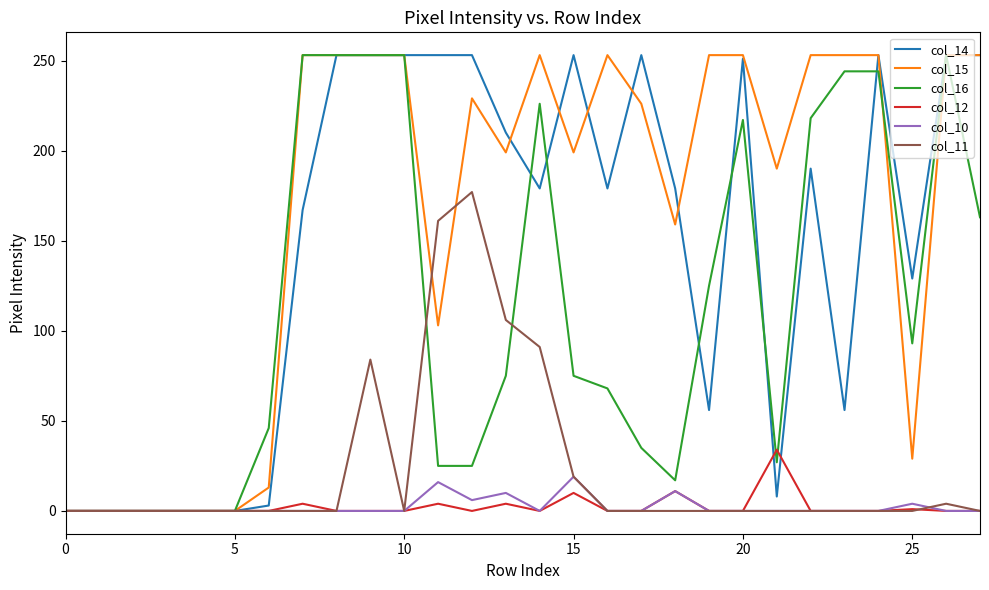

What is the greatest value displayed?

253